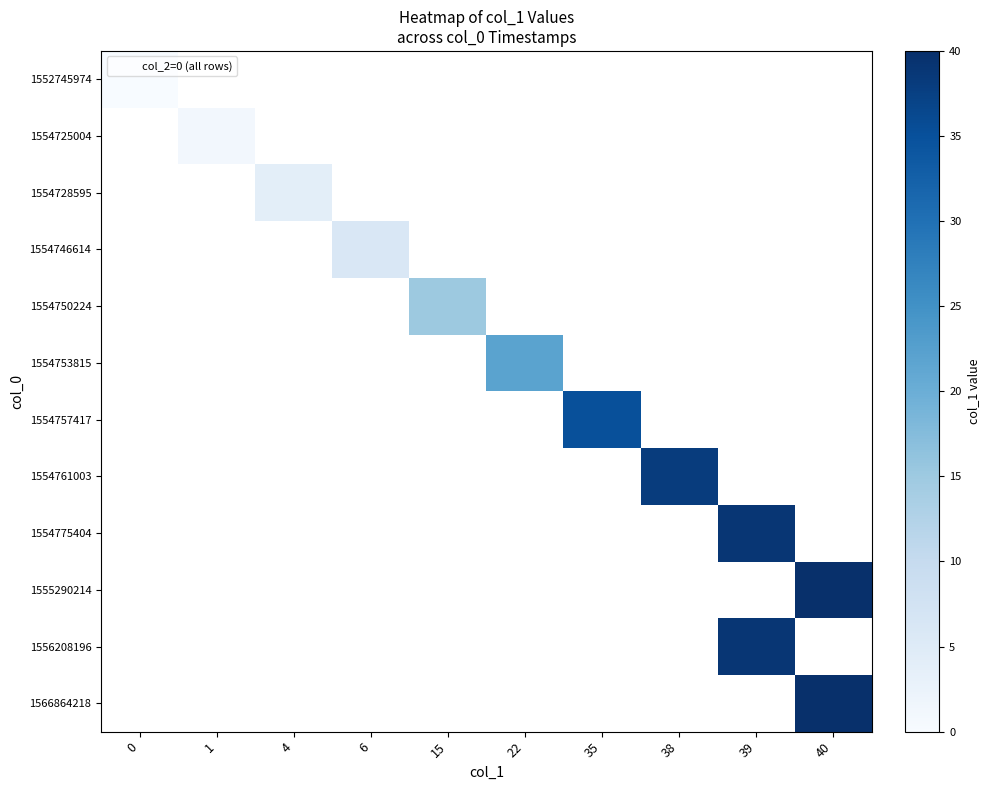

At which category does the chart reach its peak across all series?

40